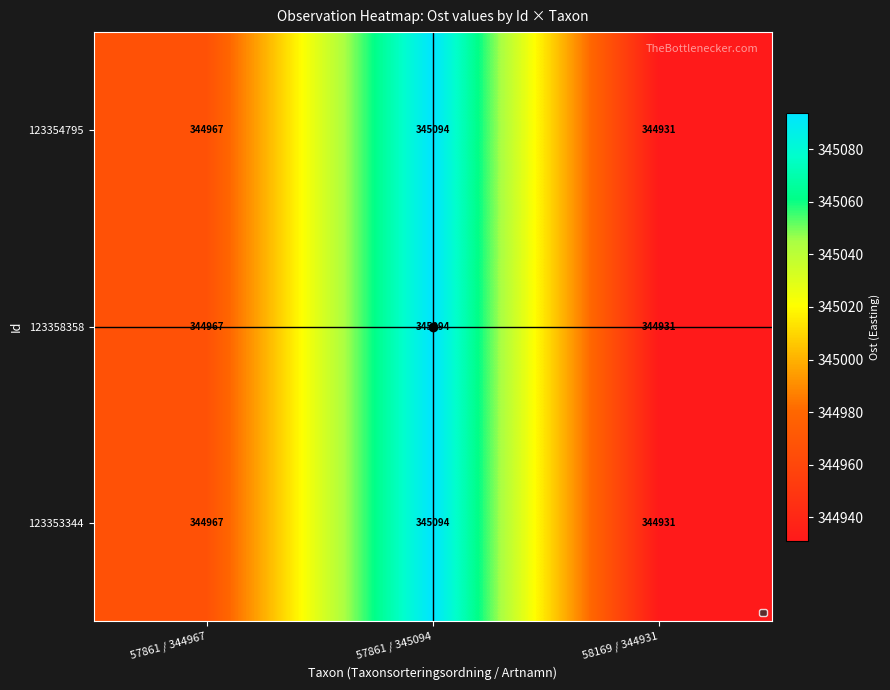

True or false: 123354795 has a value of 455817 at 57861 / 344967.

False